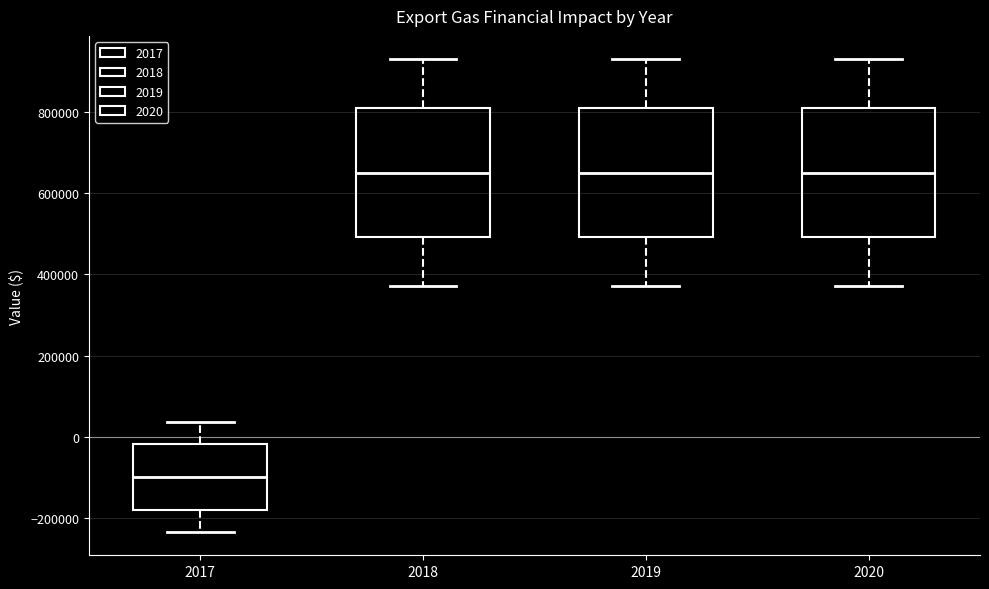

Where is the upper edge of the box at x = 2018 on the y-axis? The values are not printed on the chart, so give them approximately, as read against the axis.

820000